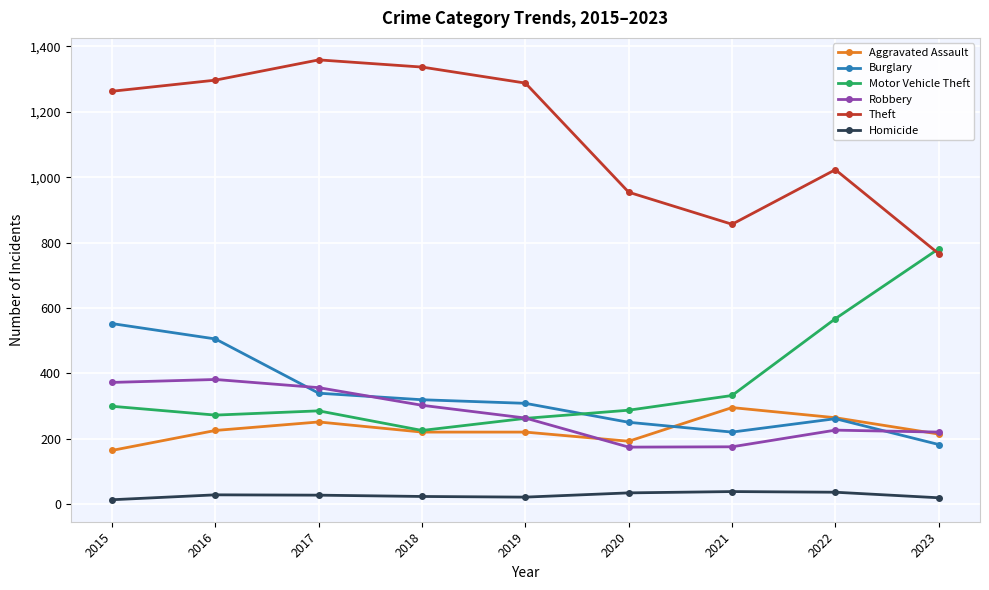

What is the difference between the maximum and minimum values in the Aggravated Assault series?

131